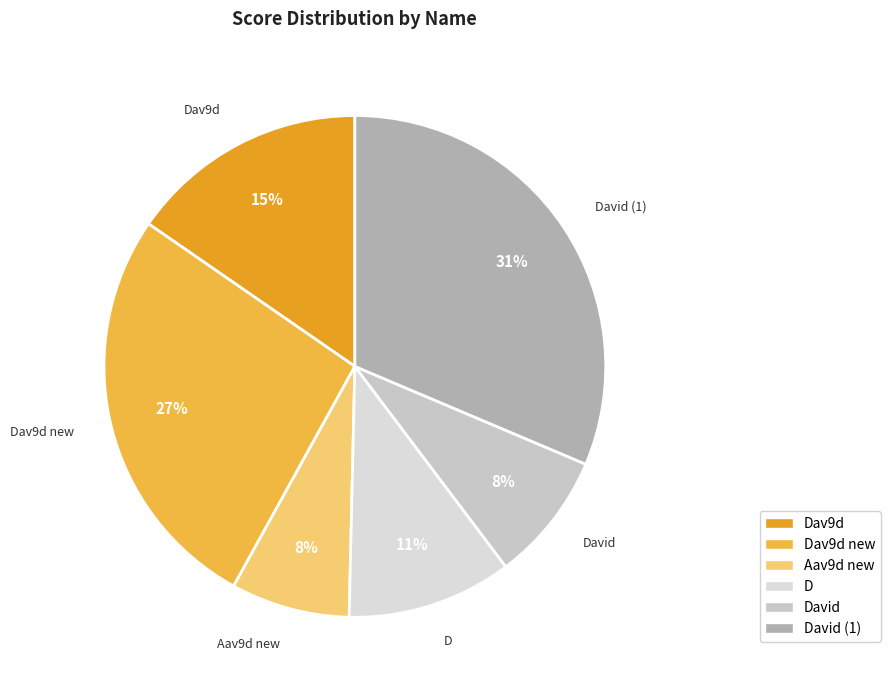

Count the number of slices in the pie.

6